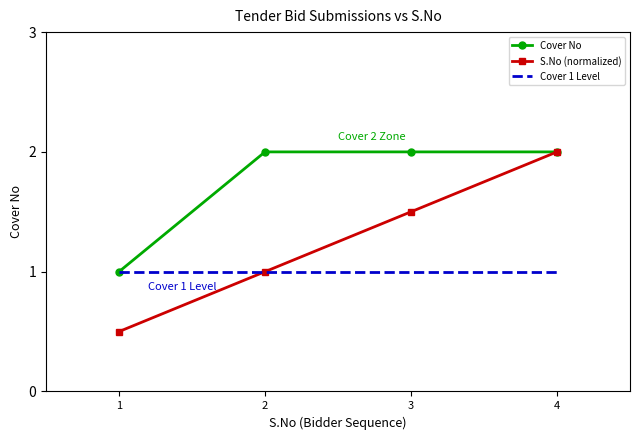

Reading right to left, list all the values displayed in this chart.

Cover No: 4=2.0	3=2.0	2=2.0	1=1.0
S.No (normalized): 4=2.0	3=1.5	2=1.0	1=0.5
Cover 1 Level: 4=1.0	3=1.0	2=1.0	1=1.0